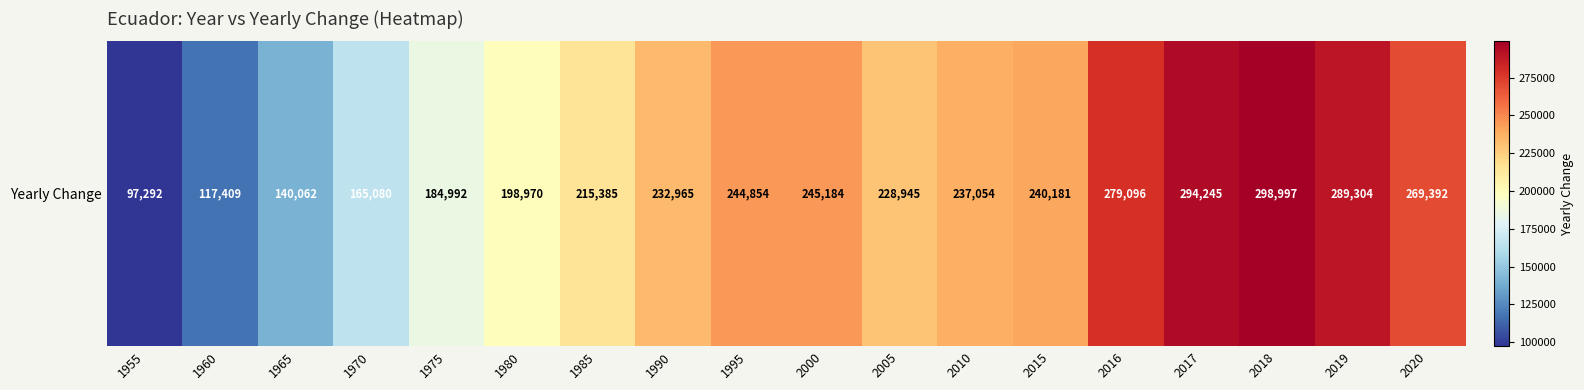

What value does the data have at 1975, to the nearest 10?

184990